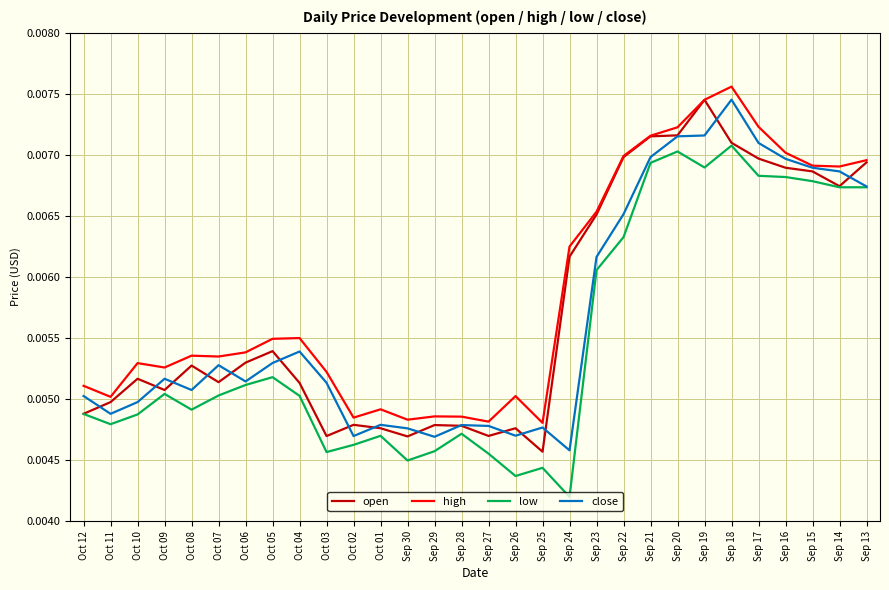

Which series has the largest total across all categories?

high